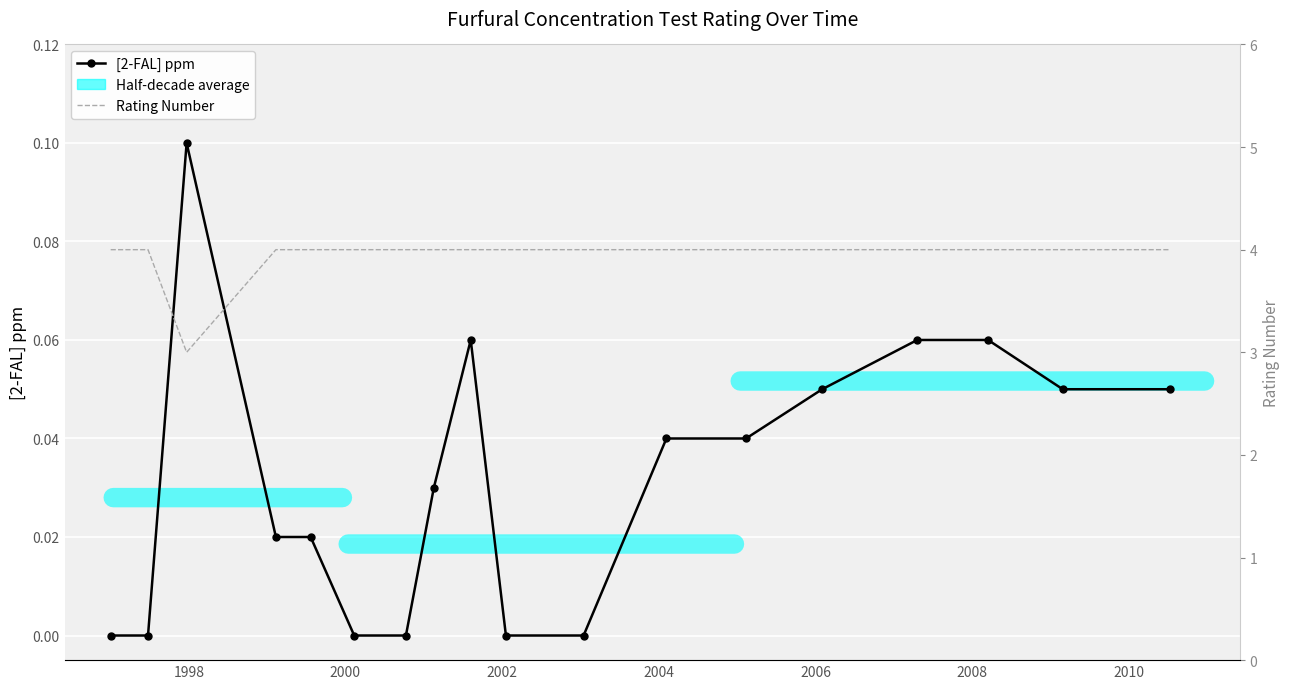

Count the [2-FAL] ppm values in the range 0 to 1.

18